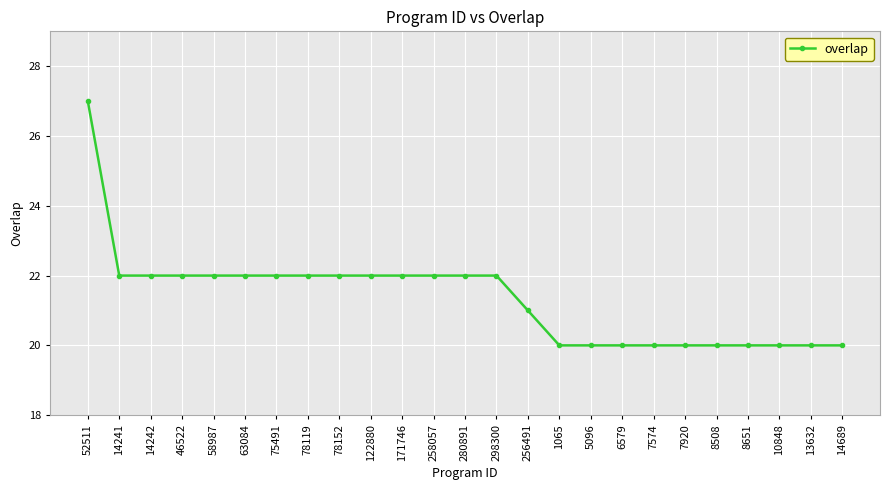

What position from the left is 7920?

20